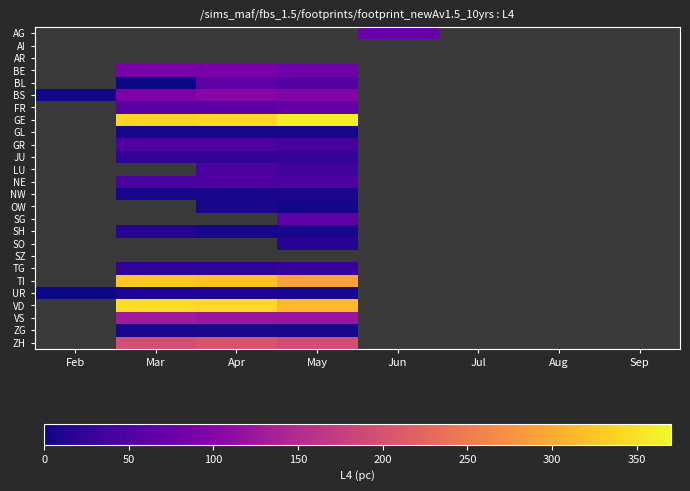

Which has a higher value, Feb or Jun?

Jun